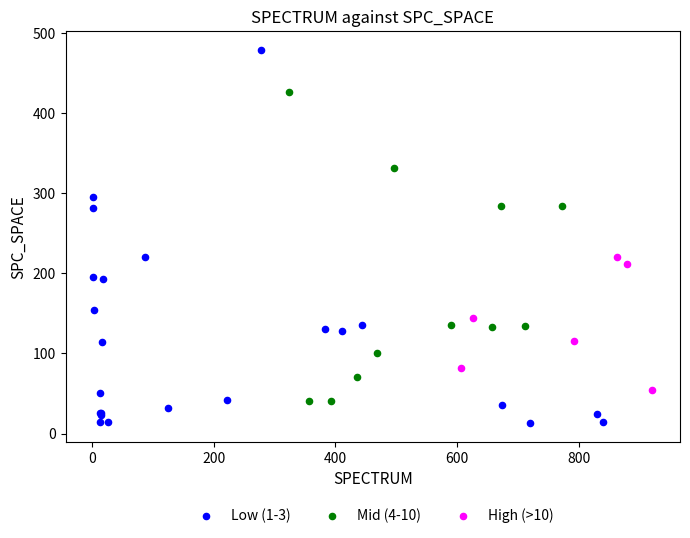

Which series has the largest Y range (max minus min)?

Low (1-3)